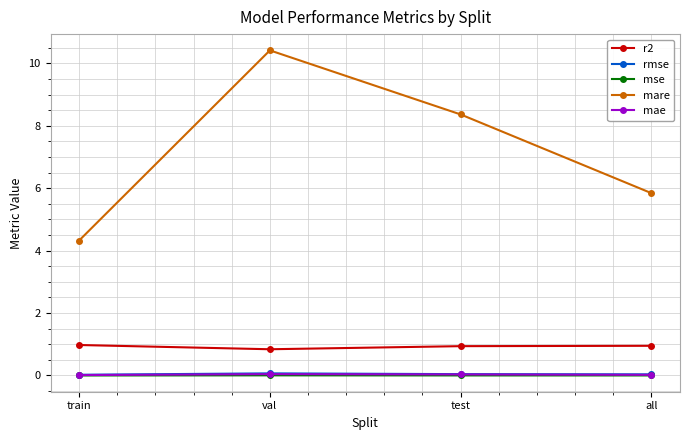

What is the label of the 3rd point from the left?

test